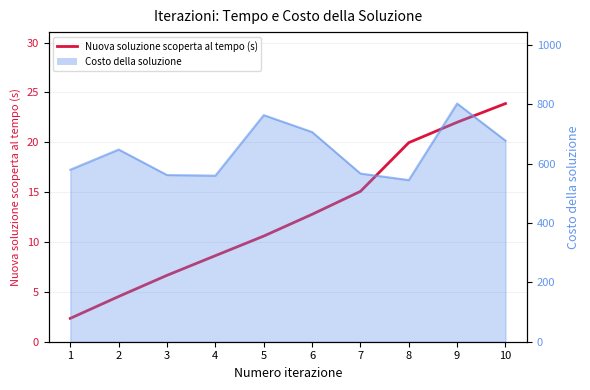

How many data points does each series have?

10